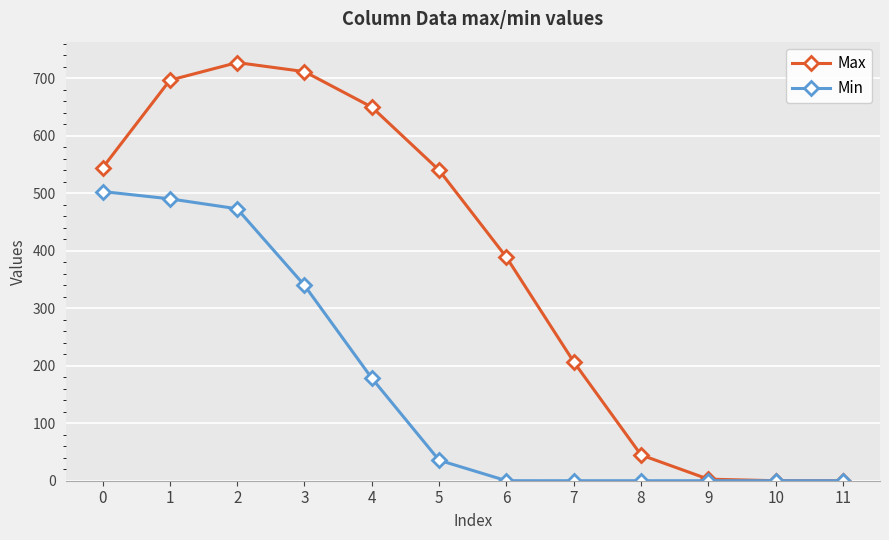

What is the greatest value displayed?

727.5